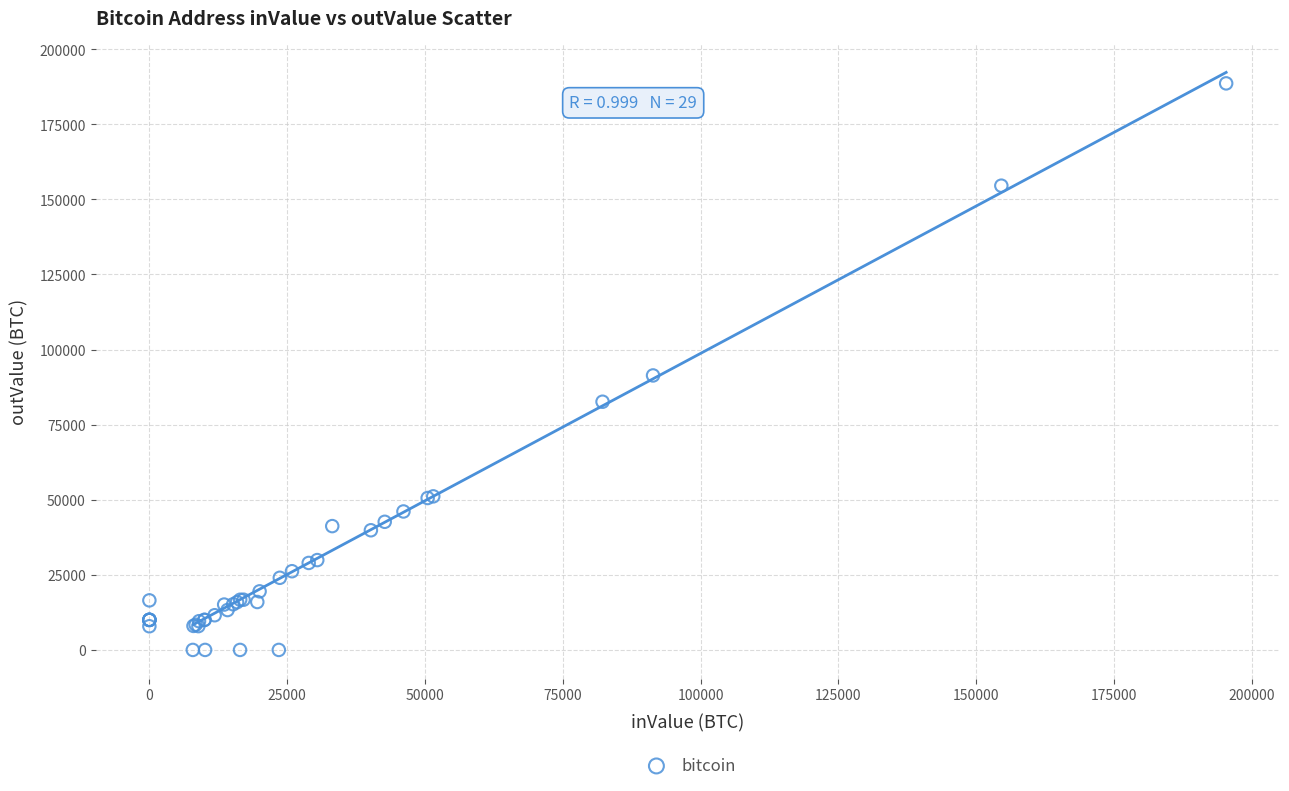

What Y value in the scatter plot is closest to 94309?

91382.5